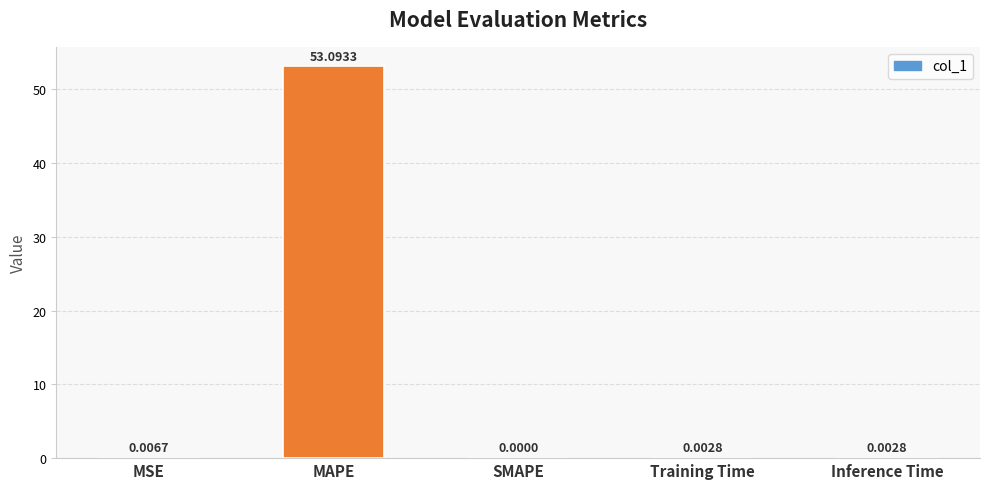

Where is the data nearest to the value 26?

MSE